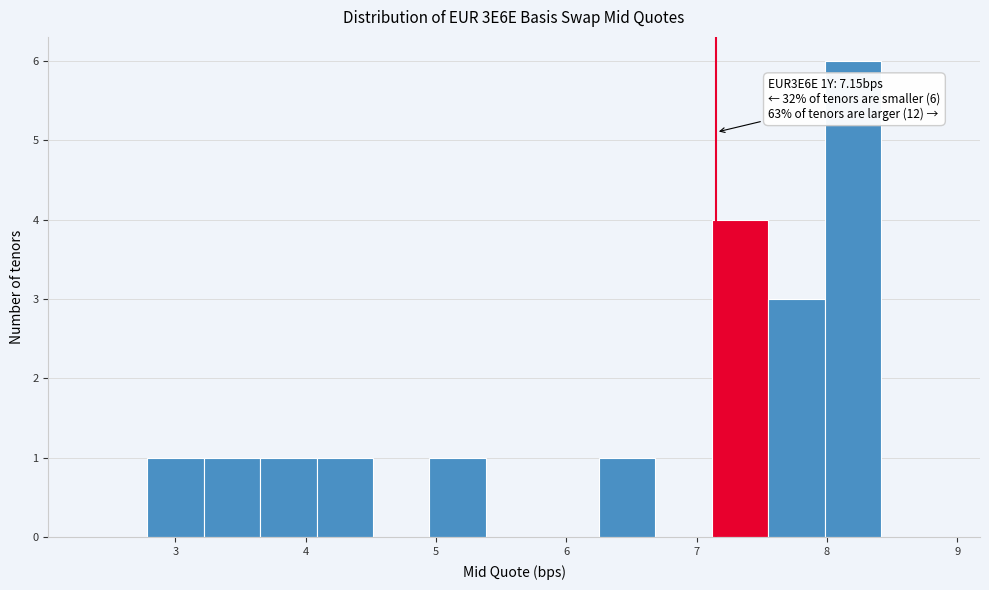

Which range on the x-axis has the tallest bar?

8.0 to 8.4